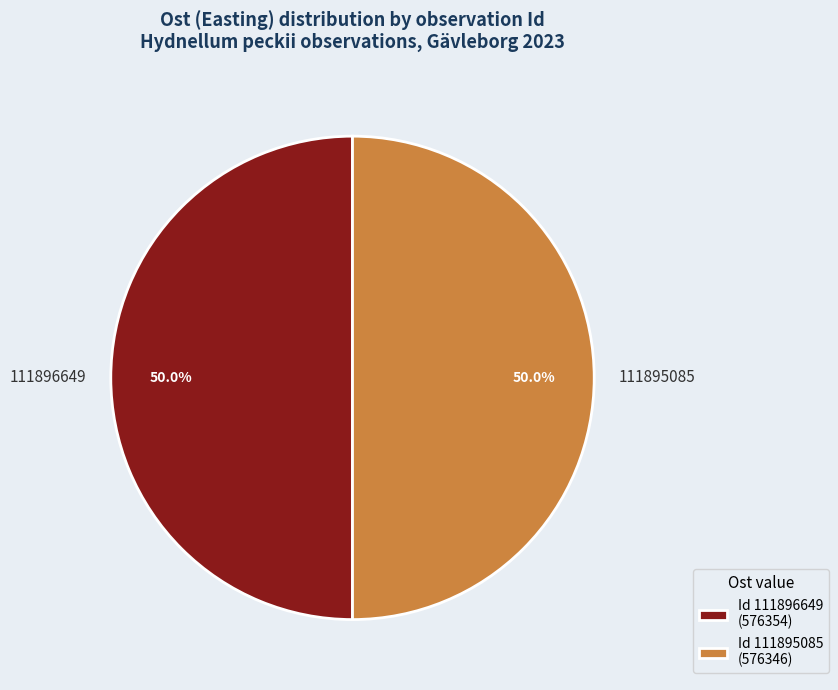

How many slices are in this pie chart?

2